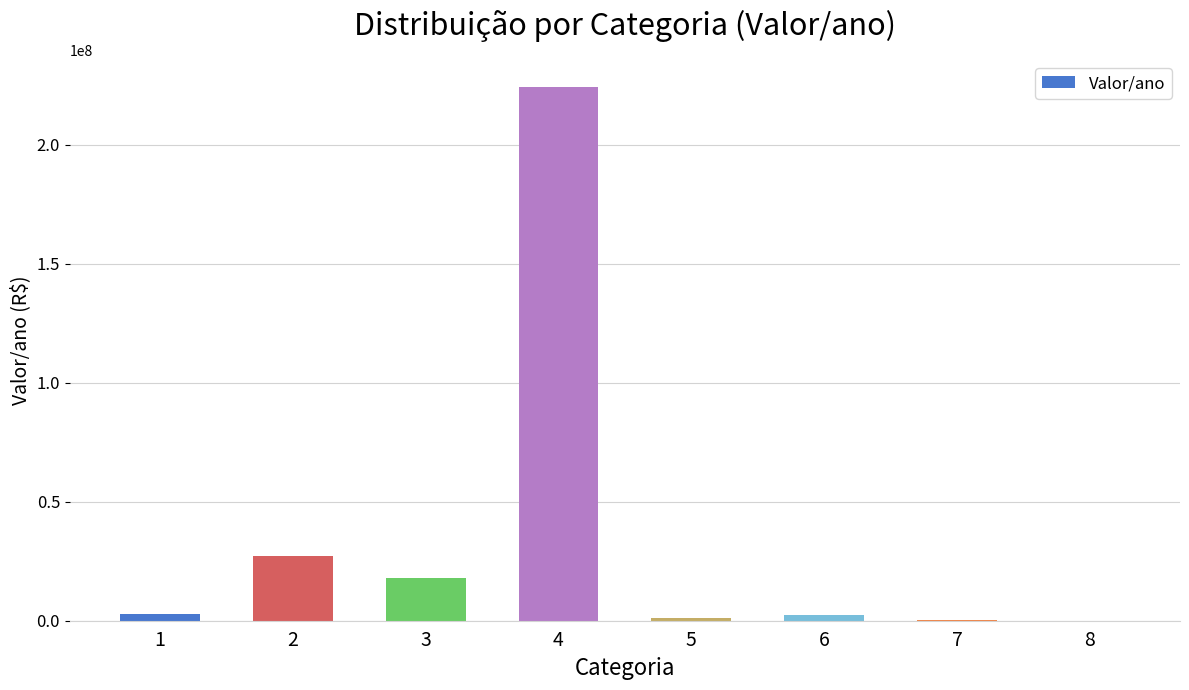

Approximately how many times larger is the value at 4 compared to 2?

8.3